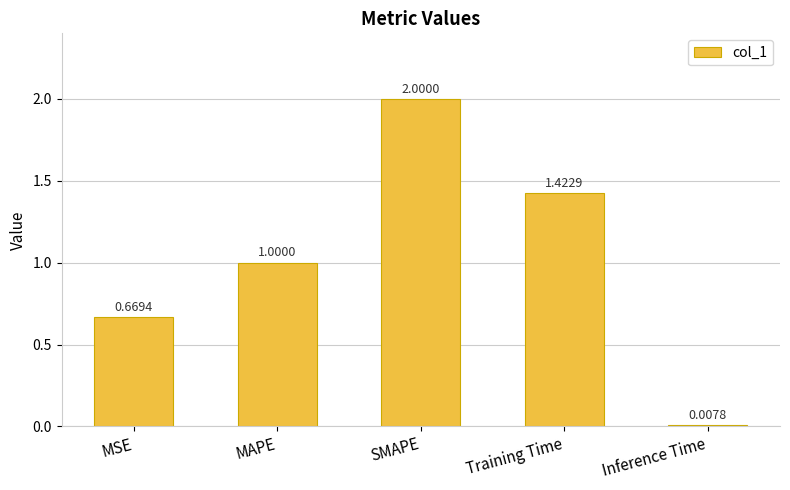

List the labels in order of value, largest first.

SMAPE, Training Time, MAPE, MSE, Inference Time